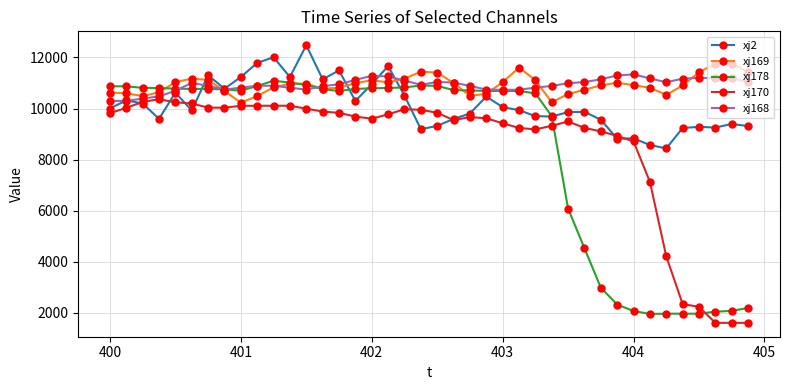

At how many categories does at least one series exceed 6463?

40